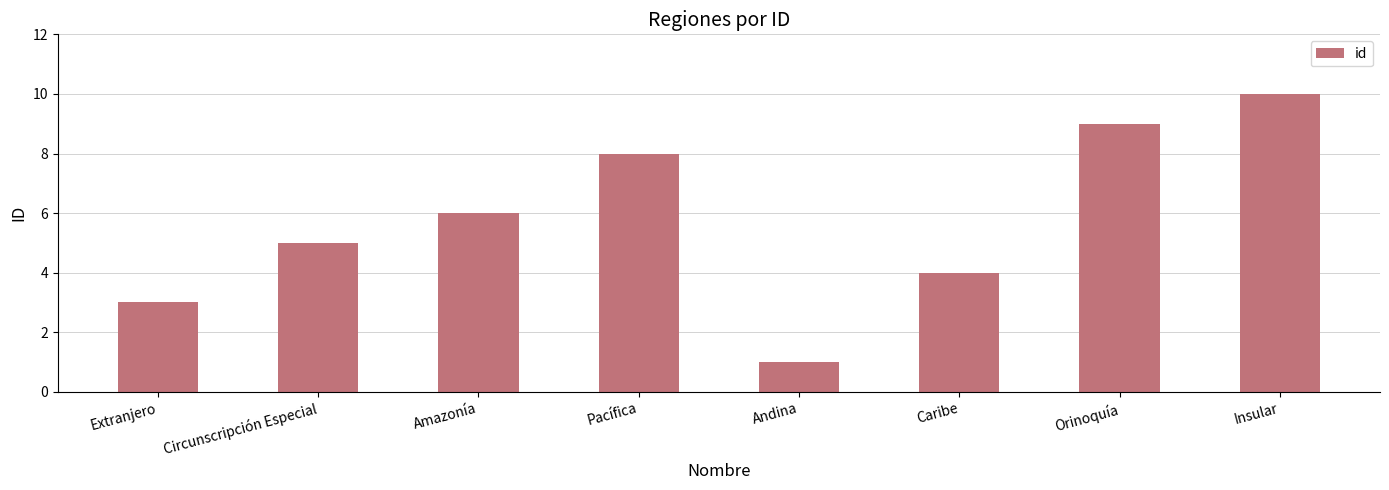

What is the smallest value displayed?

1